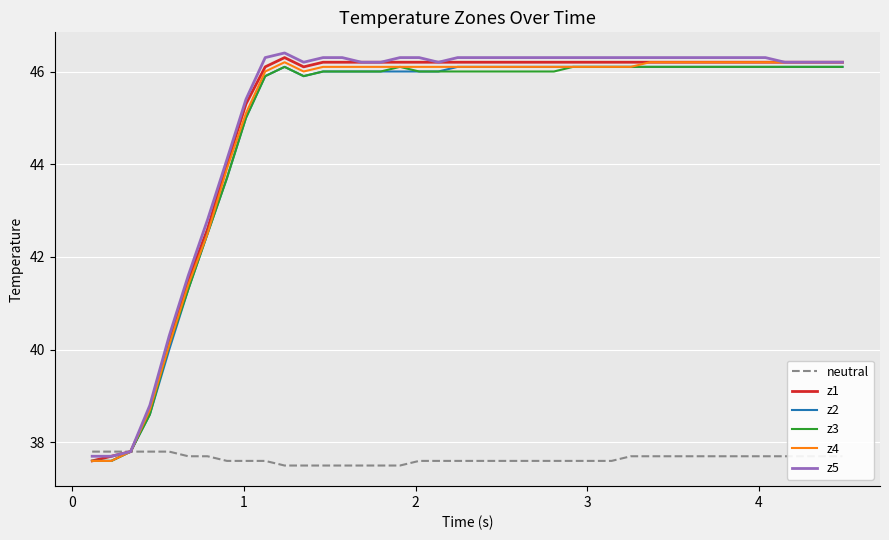

What is the maximum value for z3?

46.1